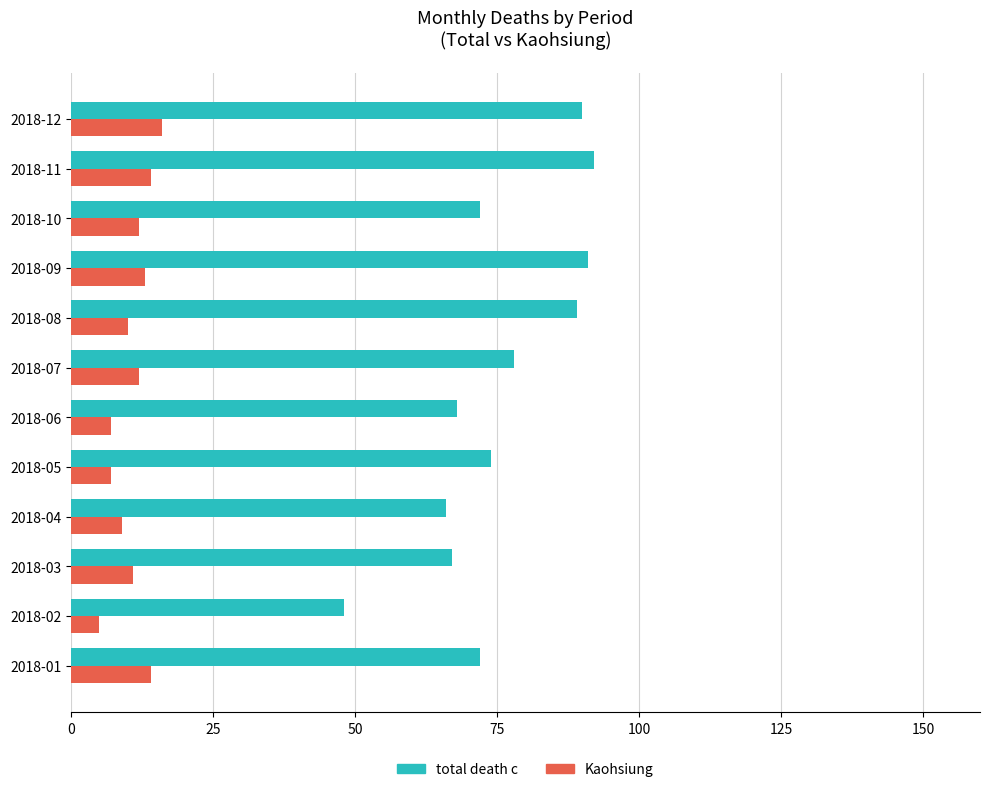

What is the minimum value for total death c?

48